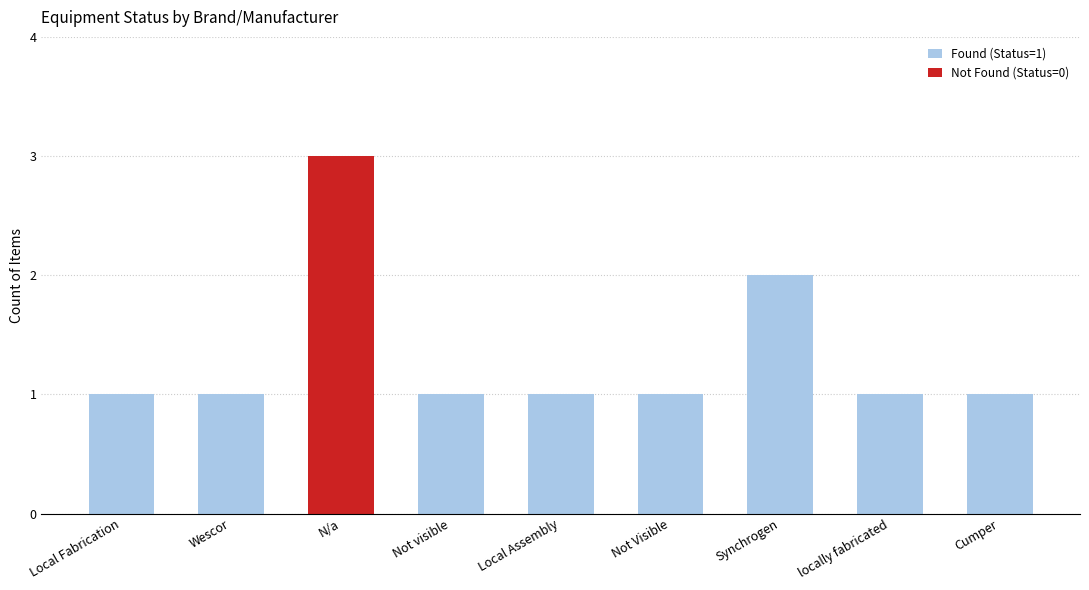

The Found (Status=1) series shows 0 at Wescor. True or false?

False